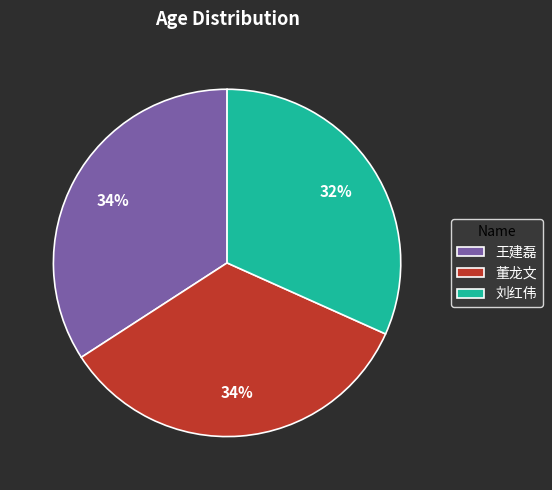

What is the smallest slice in the pie chart?

刘红伟